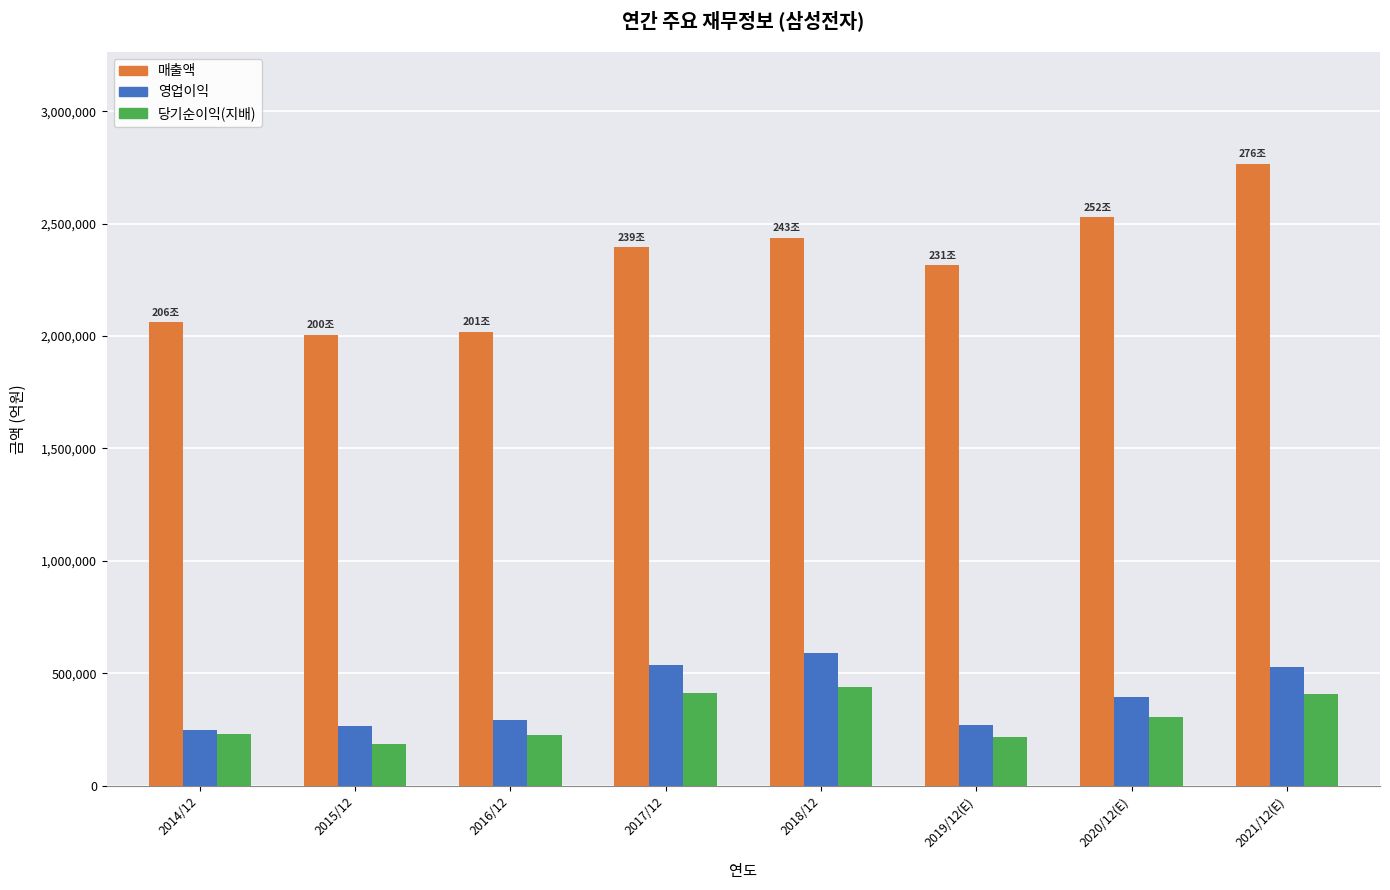

What is the average value of the 당기순이익(지배) series?

303187